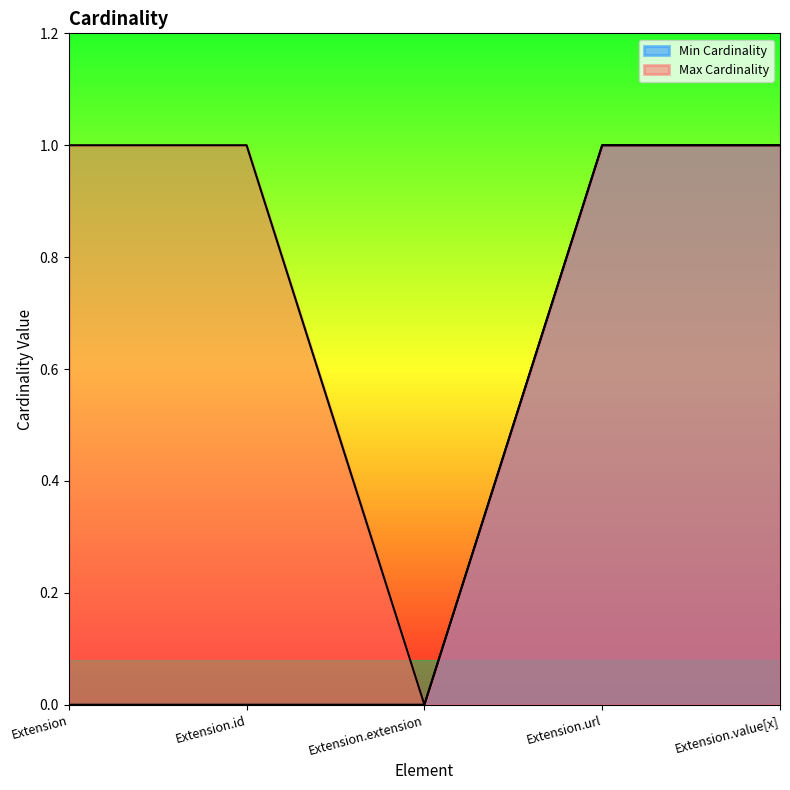

The value of Max Cardinality at Extension is 1. True or false?

True